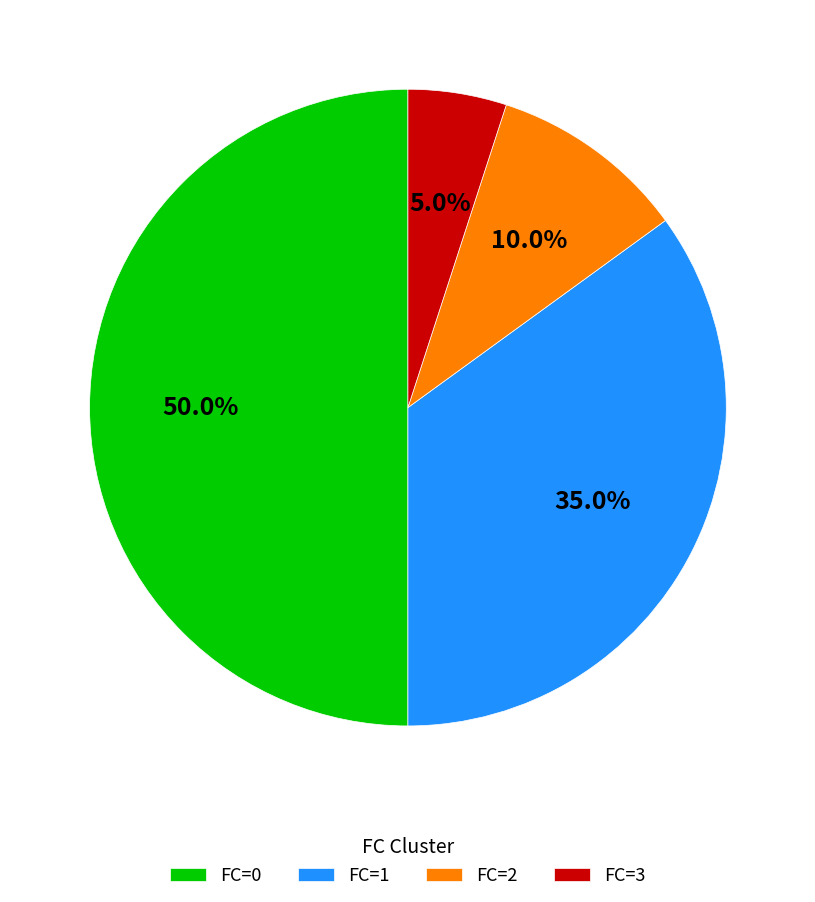

Which has a higher value, FC=2 or FC=3?

FC=2